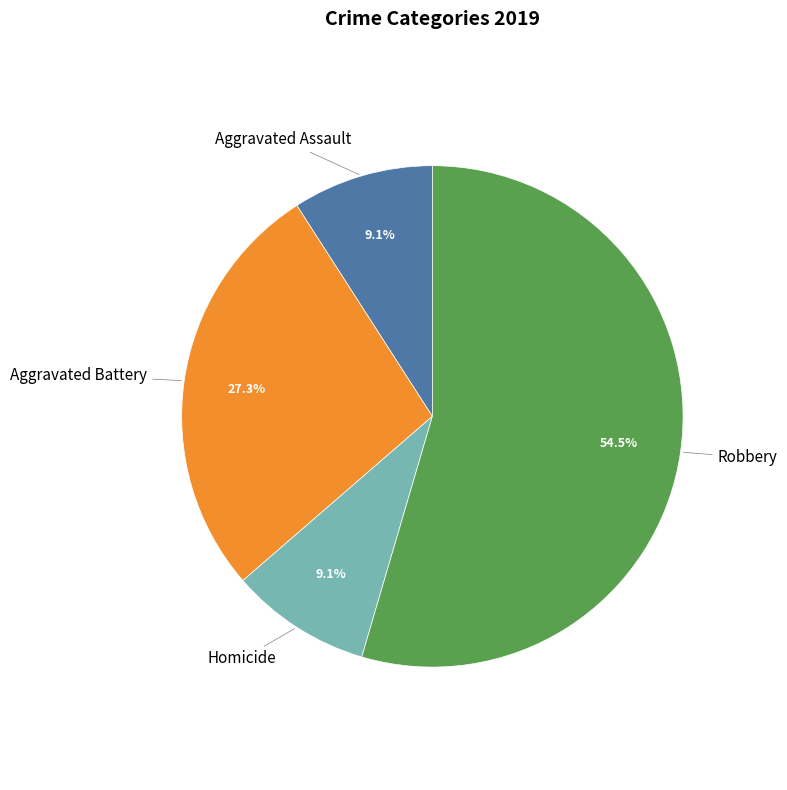

Is there any slice that represents more than half of the pie?

Yes